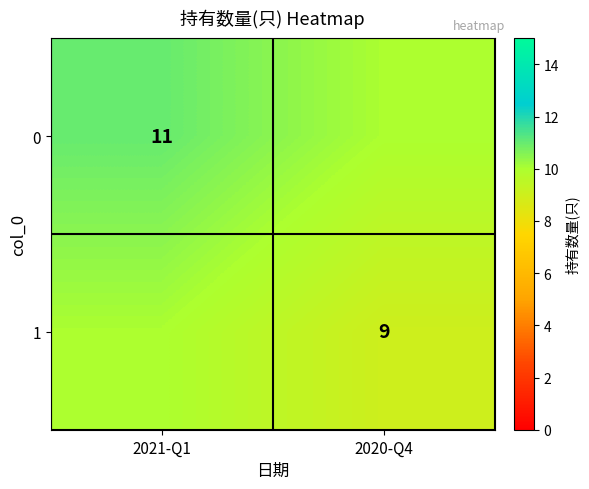

Is the value of 1 at 2020-Q4 greater than the value of 0 at 2021-Q1?

No